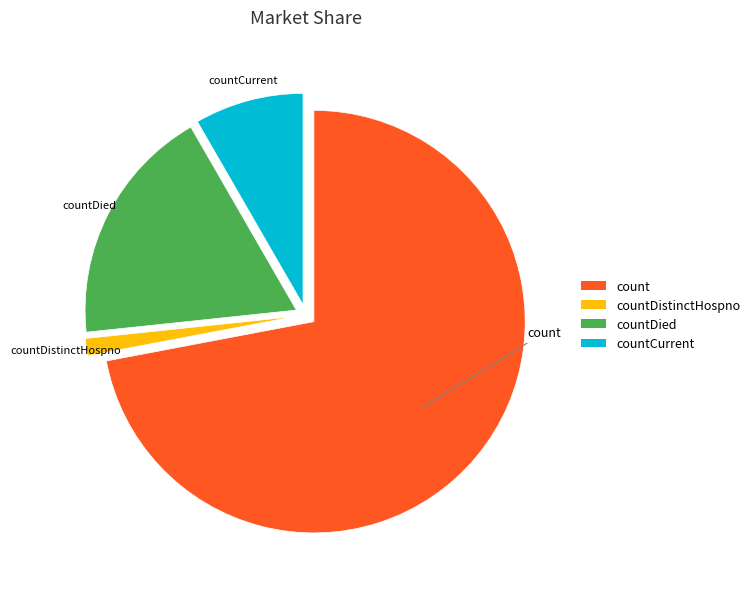

Count the number of slices in the pie.

4